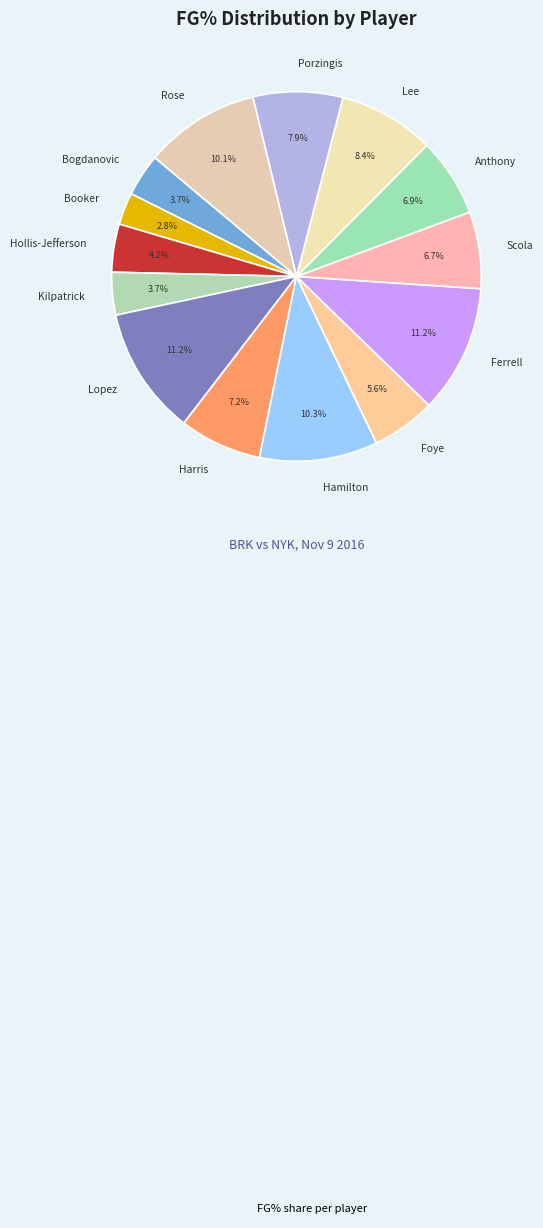

What portion of the pie excludes Hollis-Jefferson?

95.8%